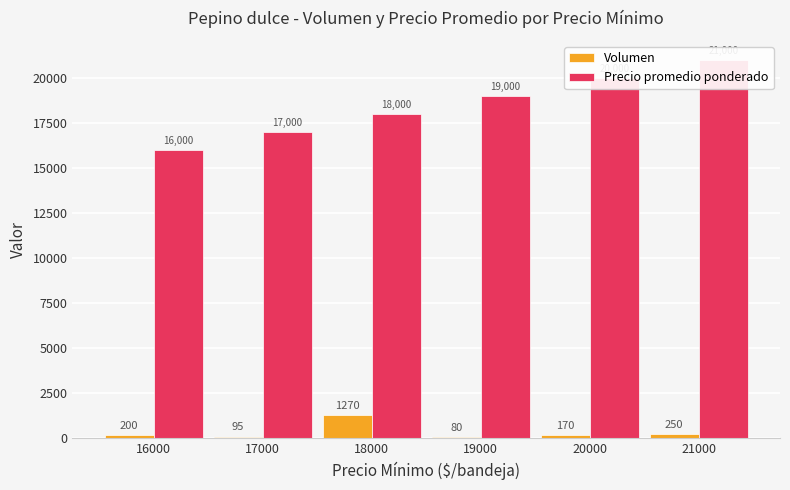

Reading left to right, list all the values displayed in this chart.

Volumen: 16000=200	17000=95	18000=1270	19000=80	20000=170	21000=250
Precio promedio ponderado: 16000=16000	17000=17000	18000=18000	19000=19000	20000=20000	21000=21000